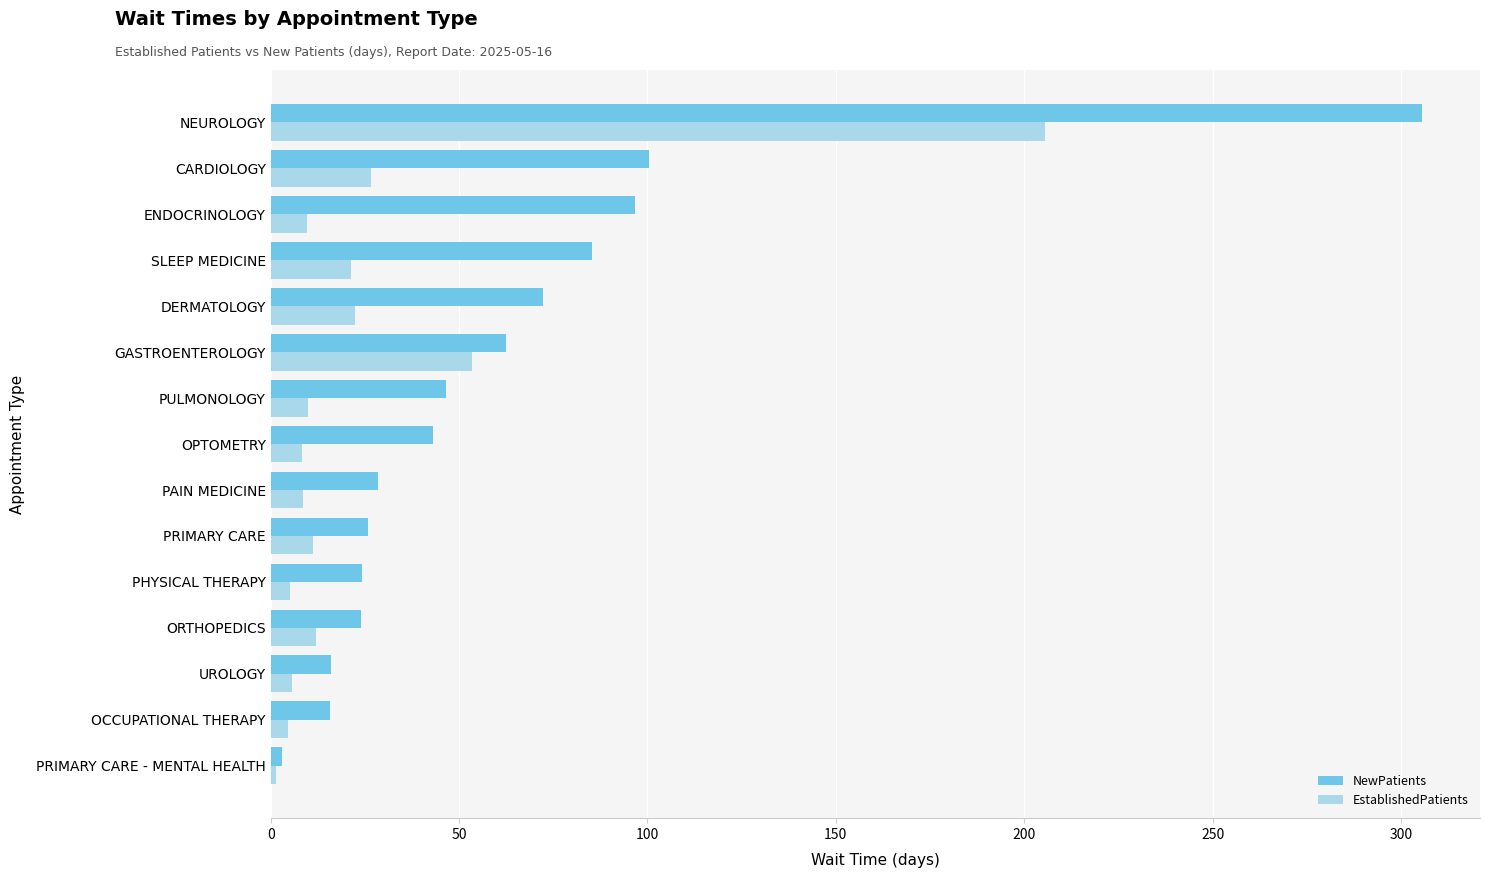

Is it true that NewPatients equals 14.3 at PAIN MEDICINE?

False